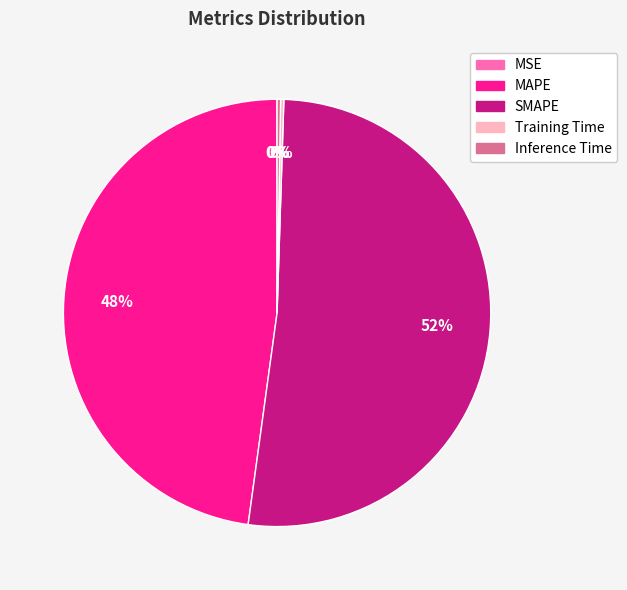

Is there a majority slice in this chart?

Yes